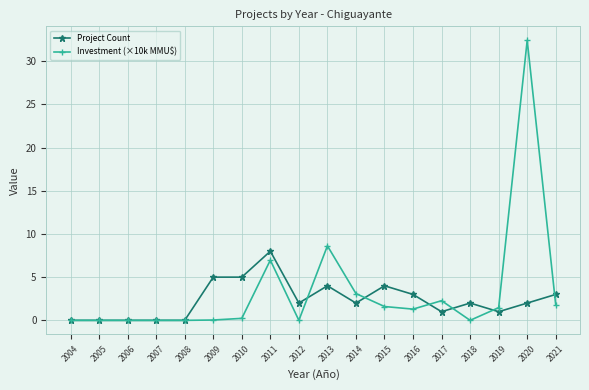

The value of Investment (×10k MMU$) at 2013 is 8.6. True or false?

True